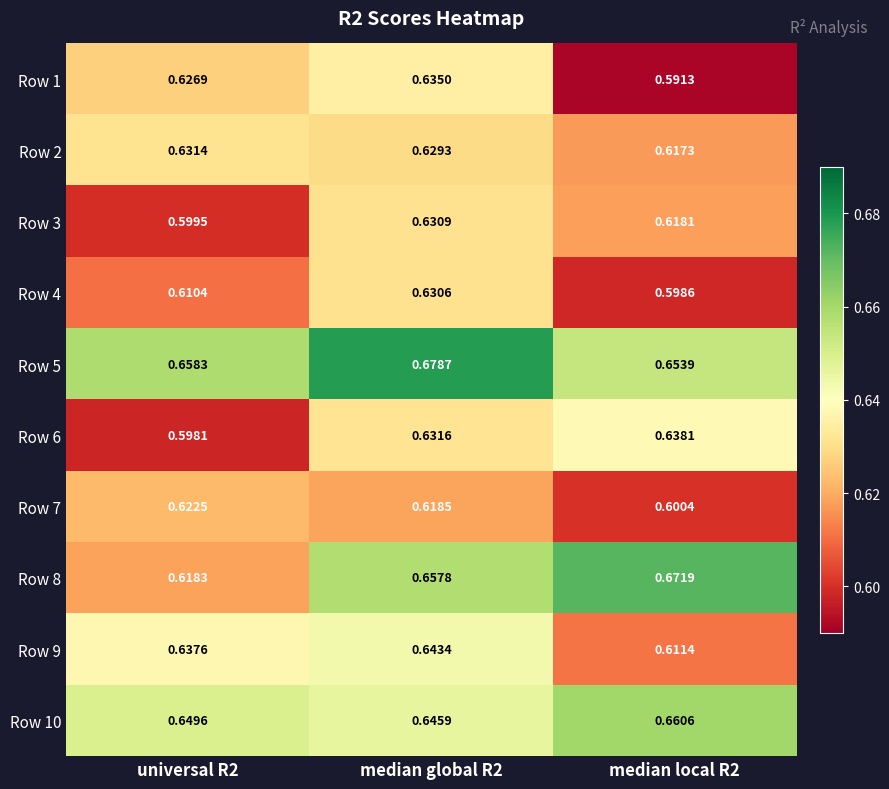

Is the value of Row 6 at median local R2 greater than the value of Row 1 at median local R2?

Yes